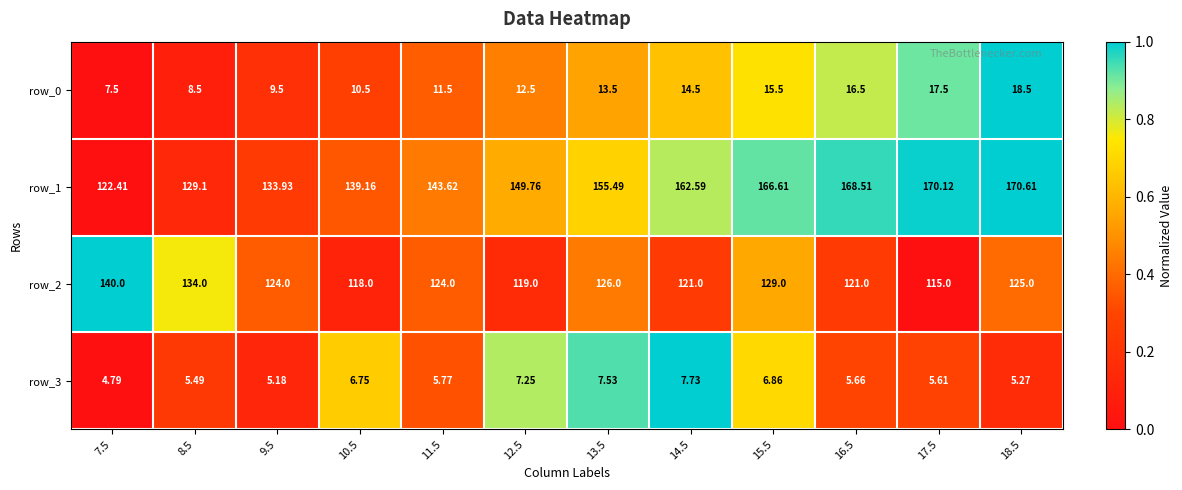

What is the spread (max minus min) of values at 7.5?

135.2